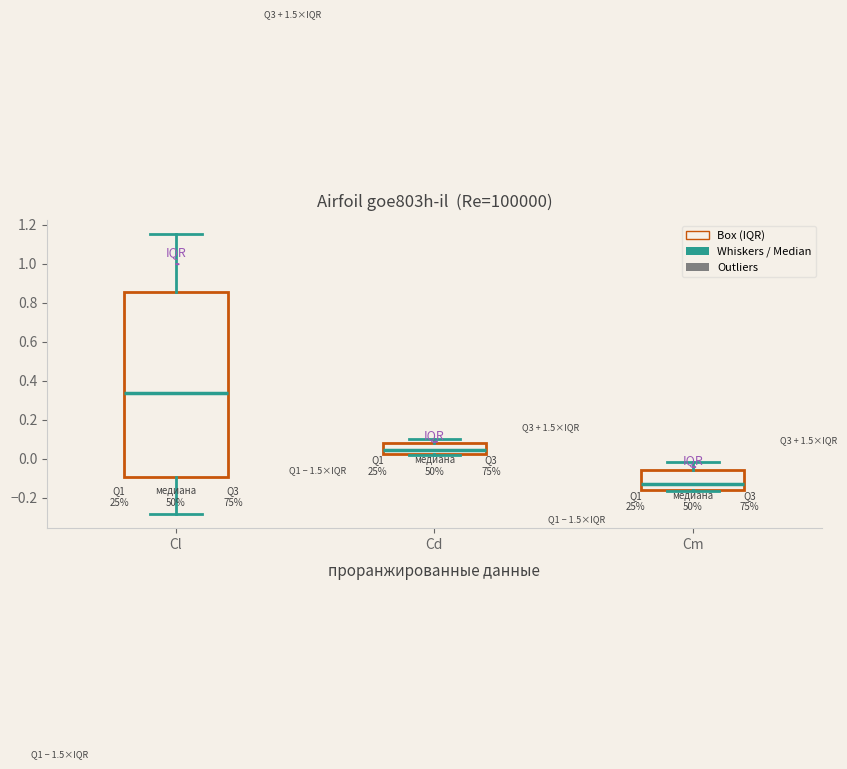

Which box is the tallest, from its lower edge to its upper edge?

Cl